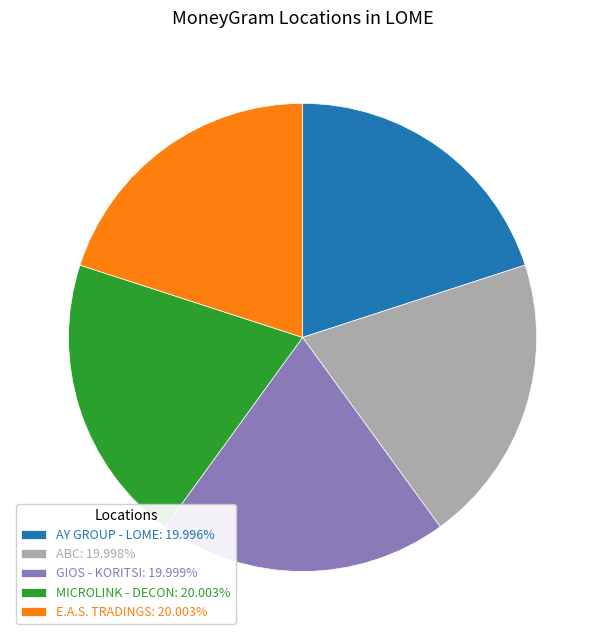

Is there a majority slice in this chart?

No